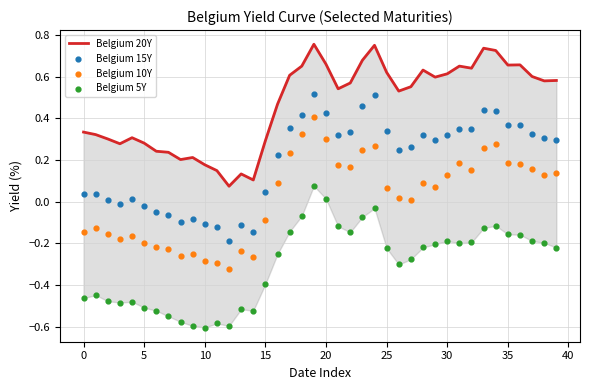

Which series has the largest total across all categories?

Belgium 20Y